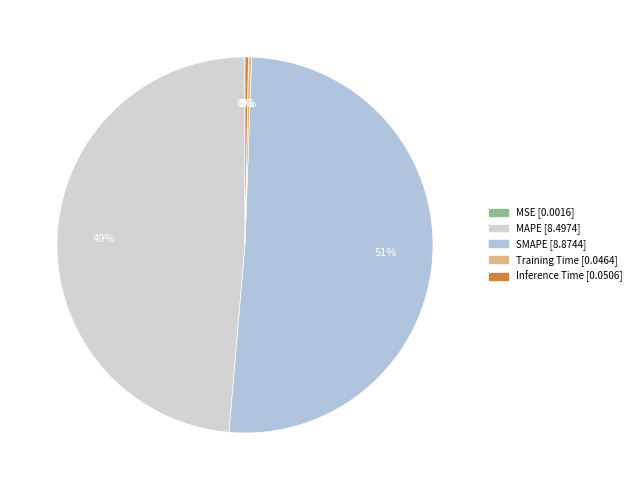

To the nearest percent, what is the average slice percentage?

20%